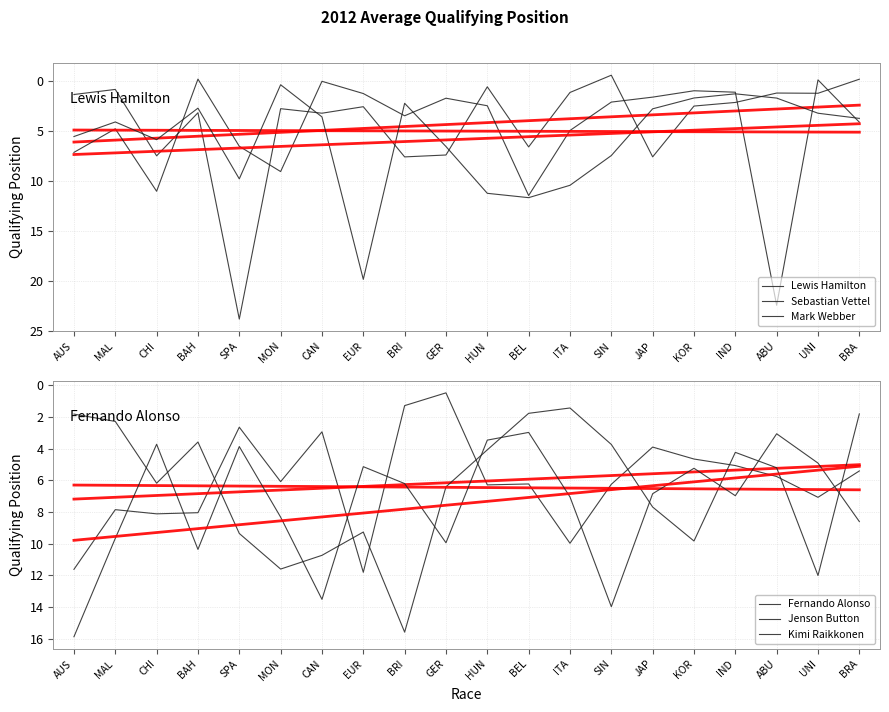

List the series in order of their peak value, lowest first.

Fernando Alonso, Jenson Button, Kimi Raikkonen, Mark Webber, Lewis Hamilton, Sebastian Vettel